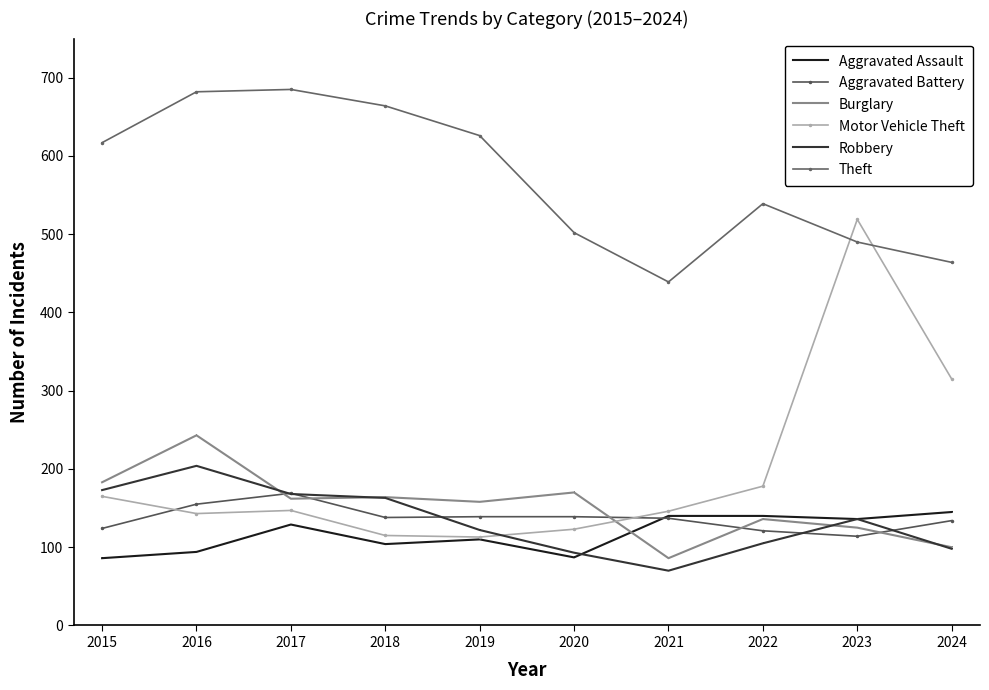

Rank the series at 2015 from highest to lowest value.

Theft, Burglary, Robbery, Motor Vehicle Theft, Aggravated Battery, Aggravated Assault